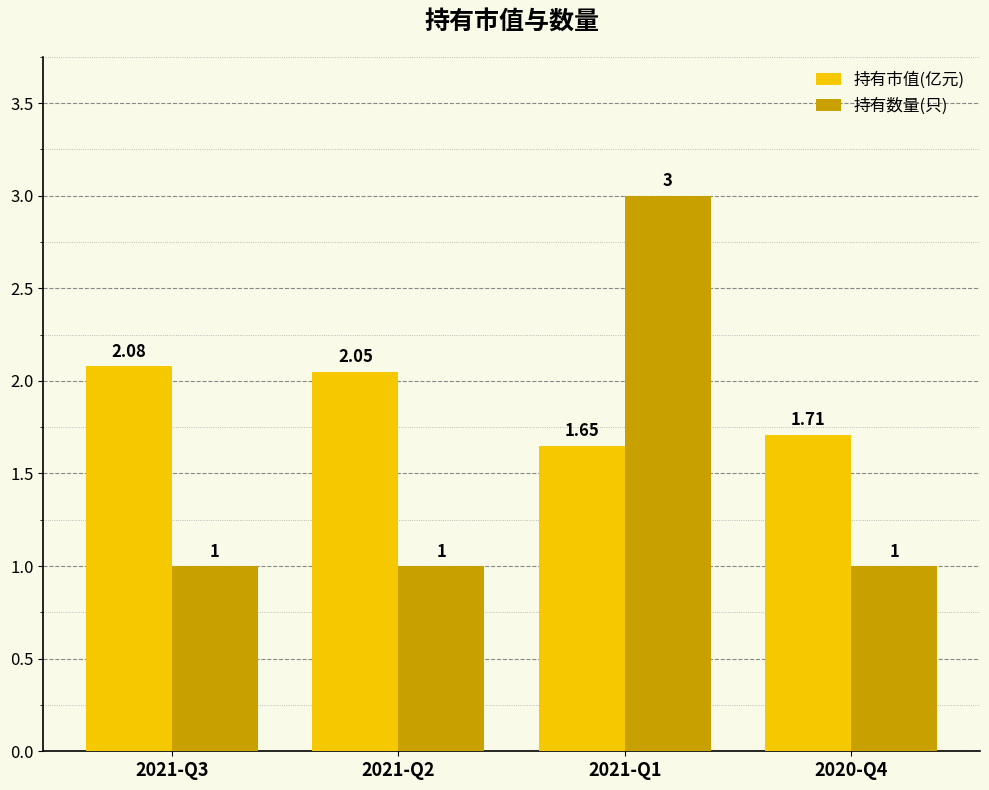

List the labels in order of 持有市值(亿元) value, smallest first.

2021-Q1, 2020-Q4, 2021-Q2, 2021-Q3